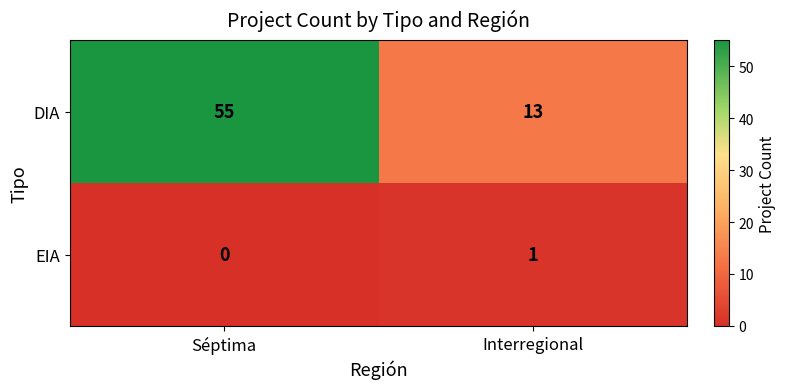

What is the maximum value shown in the chart?

55